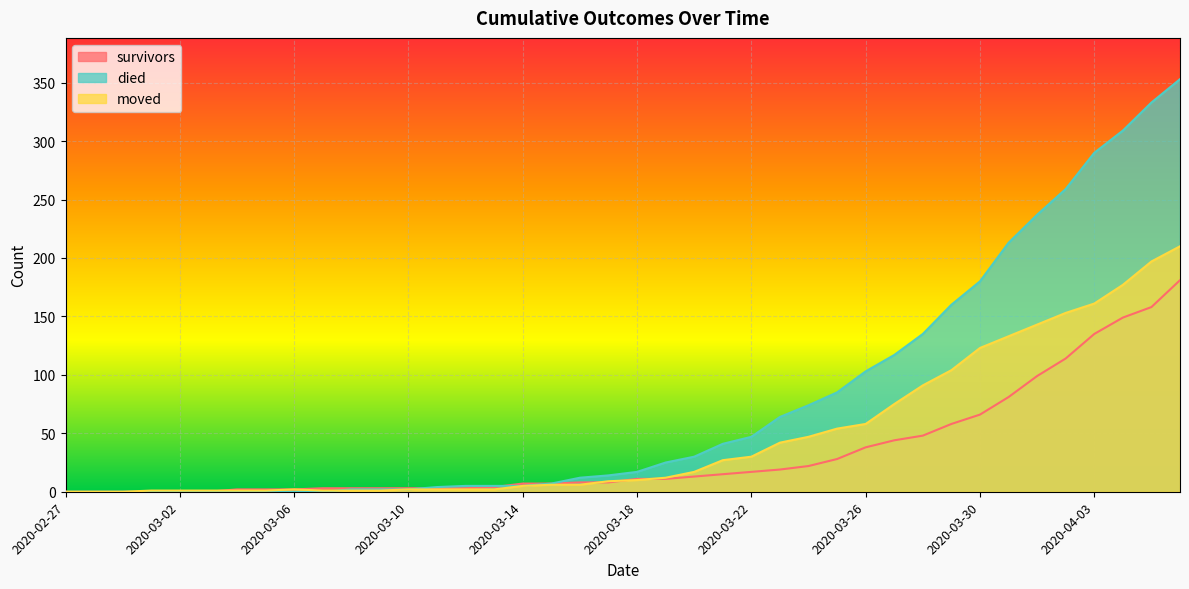

What is the label of the 34th point from the right?

2020-03-04